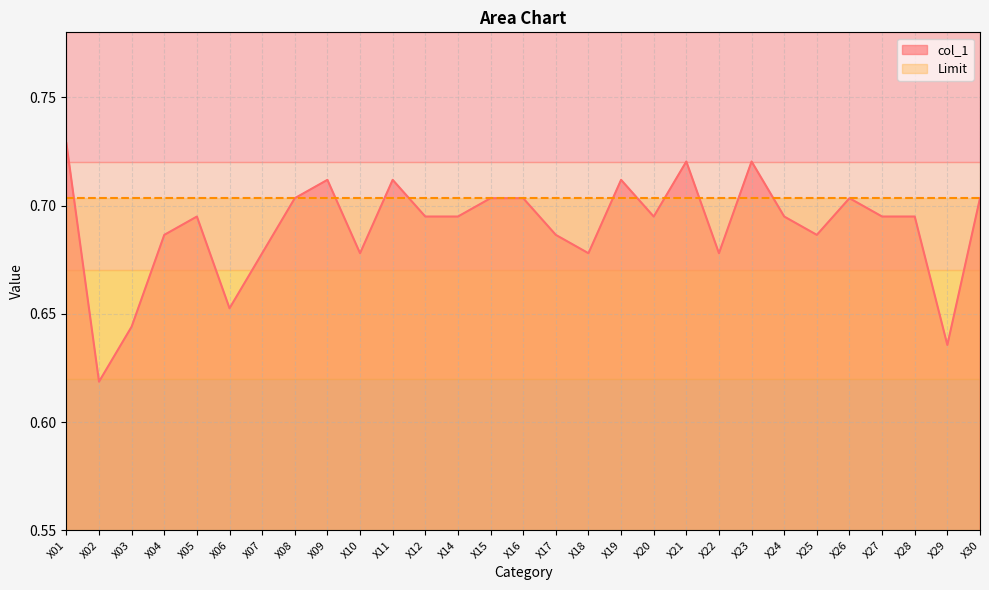

At which label is the value closest to 0?

X02